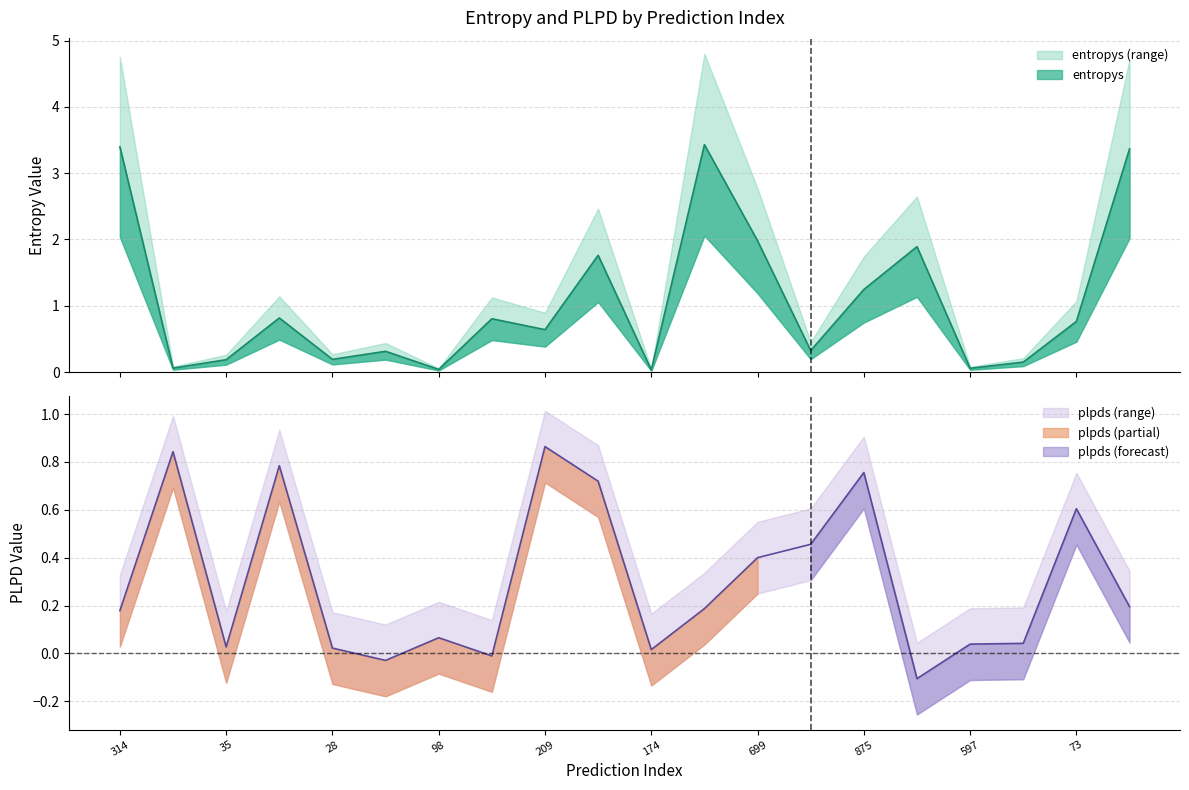

Reading right to left, what are all the values shown in this chart?

entropys: 3.4	0.8	0.1	0.1	1.9	1.2	0.3	2.0	3.4	0.0	1.8	0.6	0.8	0.0	0.3	0.2	0.8	0.2	0.1	3.4
plpds: 0.2	0.6	0.0	0.0	-0.1	0.8	0.5	0.4	0.2	0.0	0.7	0.9	-0.0	0.1	-0.0	0.0	0.8	0.0	0.8	0.2